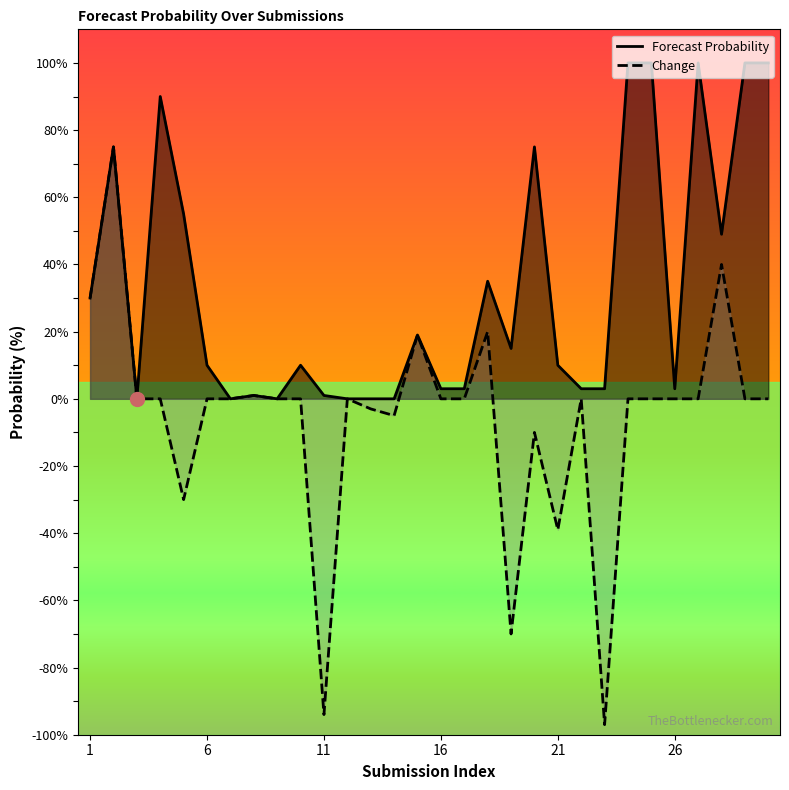

How many distinct data groups are displayed?

2